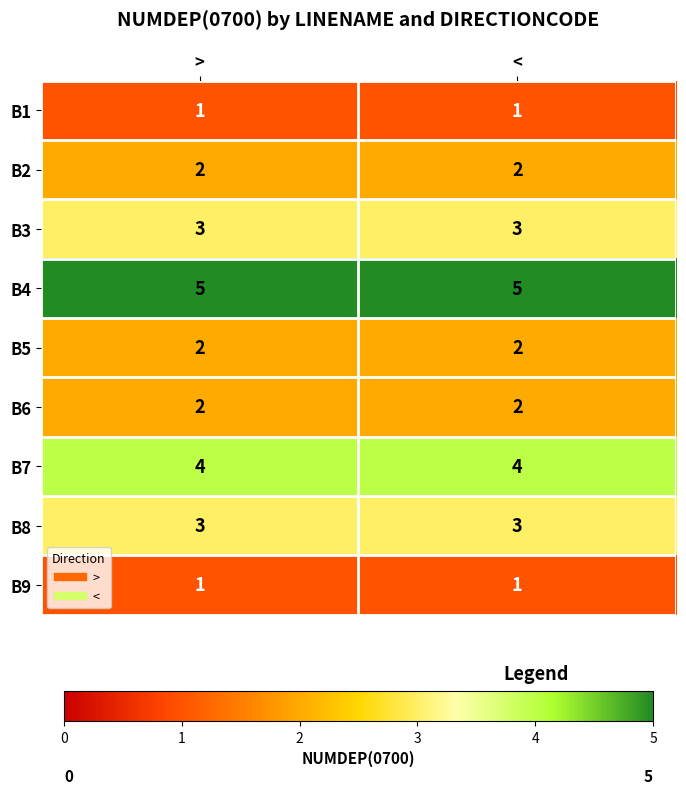

What is the sum of the B7 values at < and >?

8